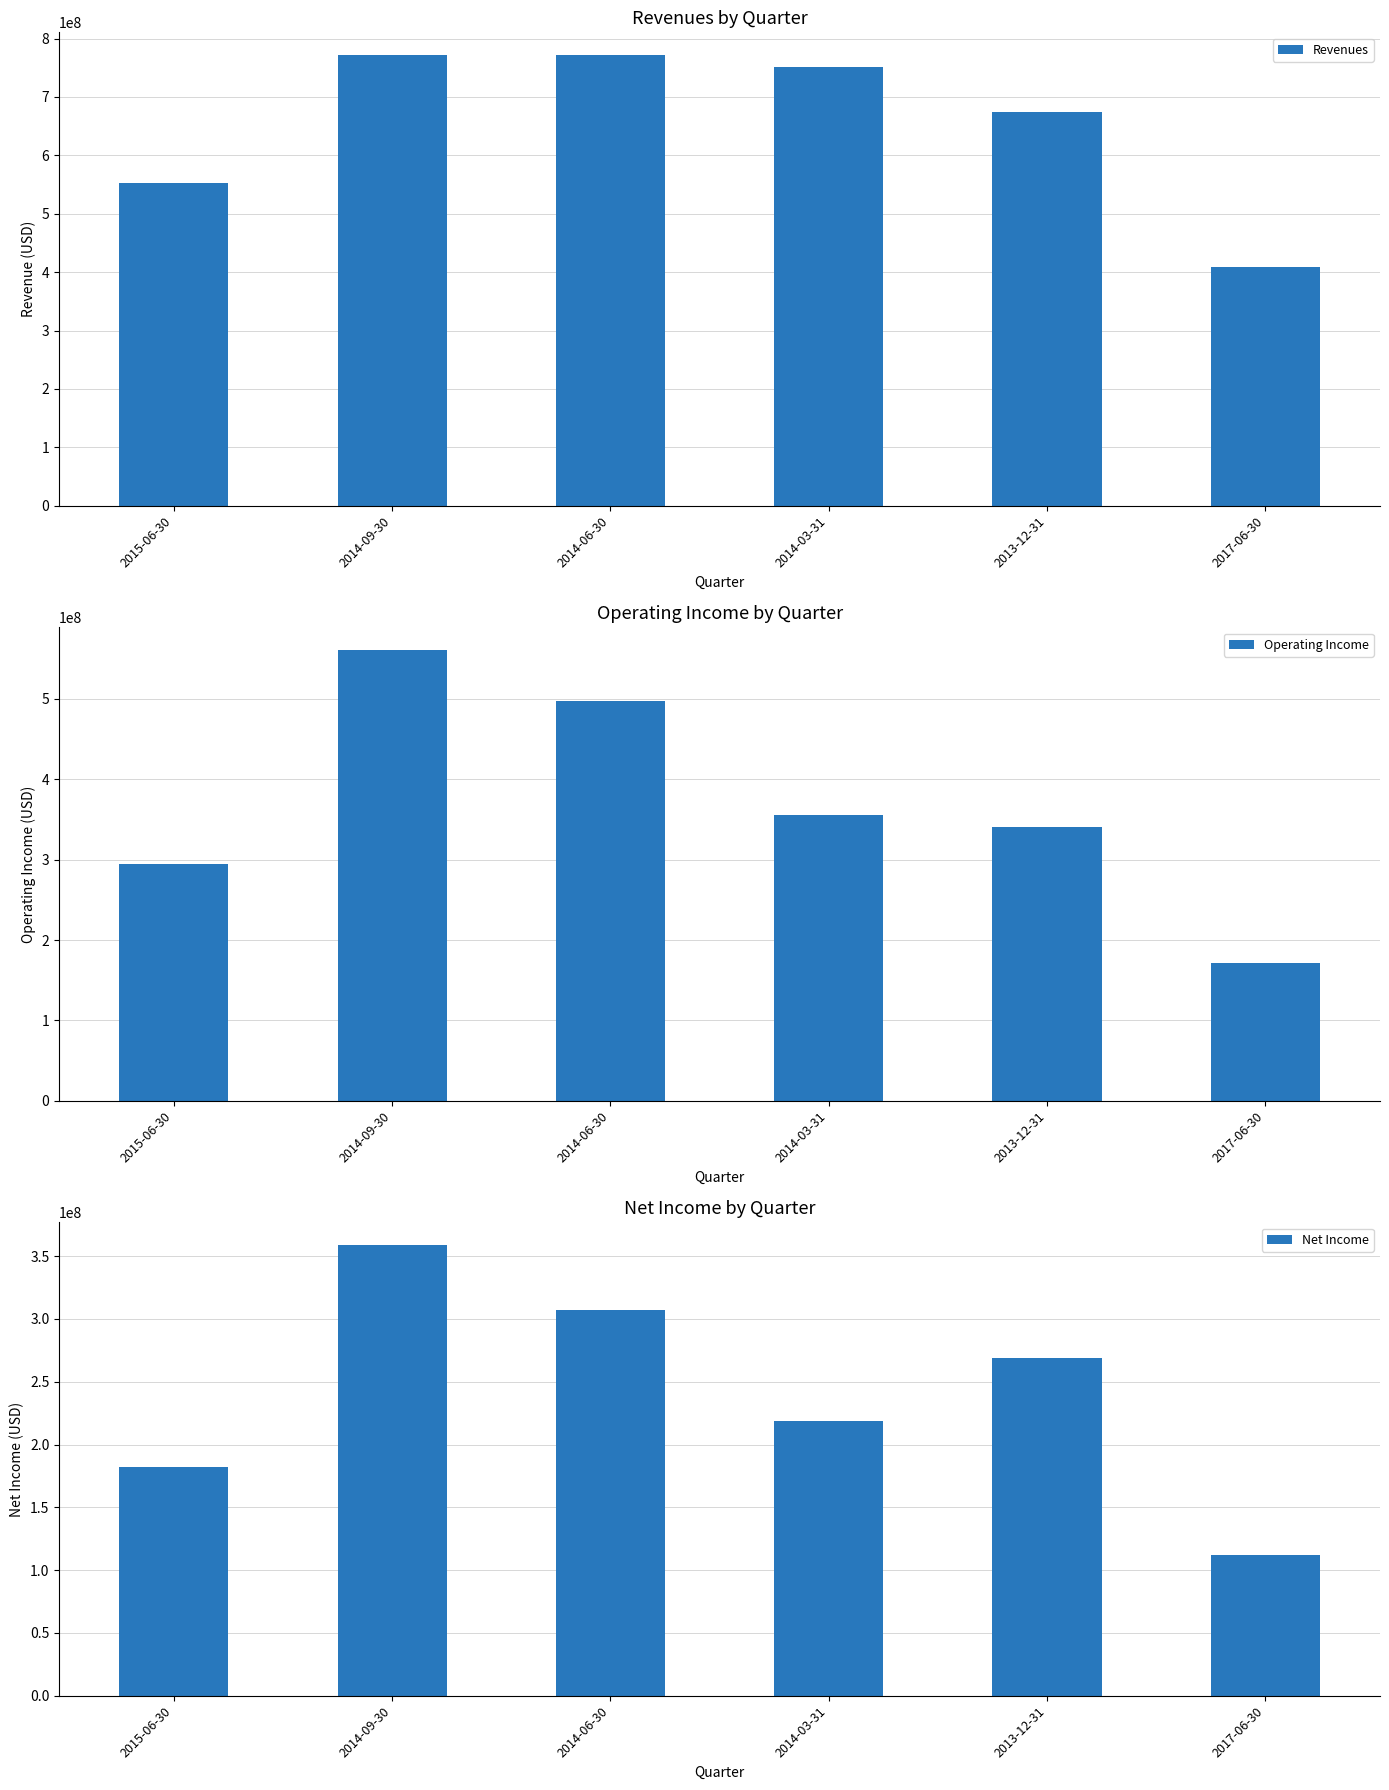

What is the difference between the Operating Income values at 2014-09-30 and 2014-03-31?

206000000